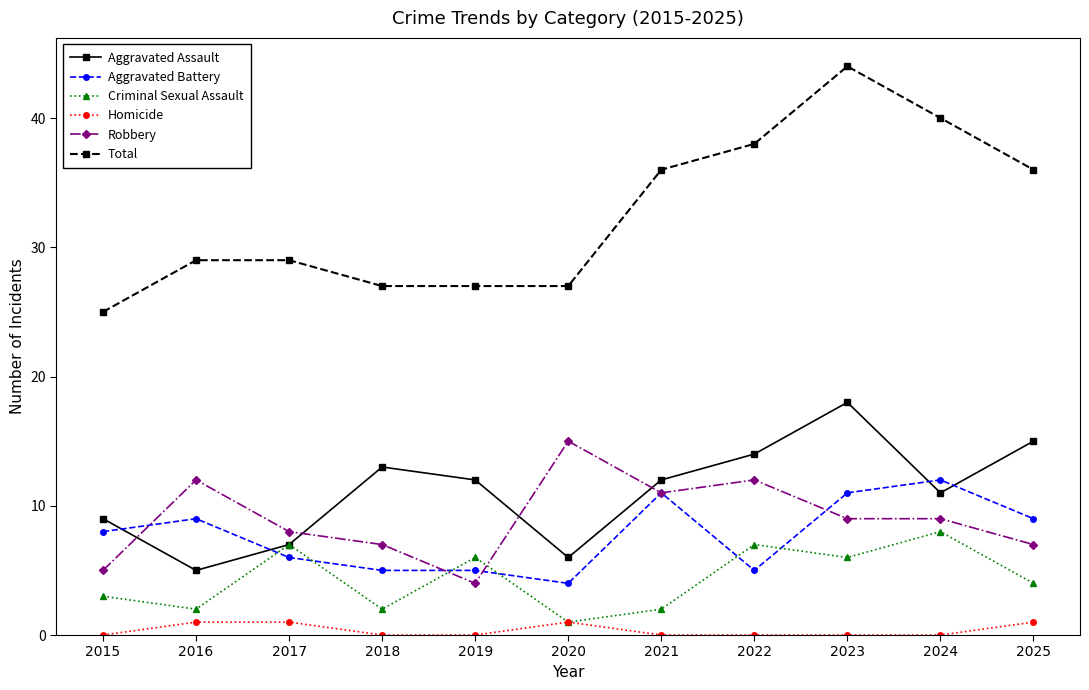

List the series in order of their peak value, highest first.

Total, Aggravated Assault, Robbery, Aggravated Battery, Criminal Sexual Assault, Homicide